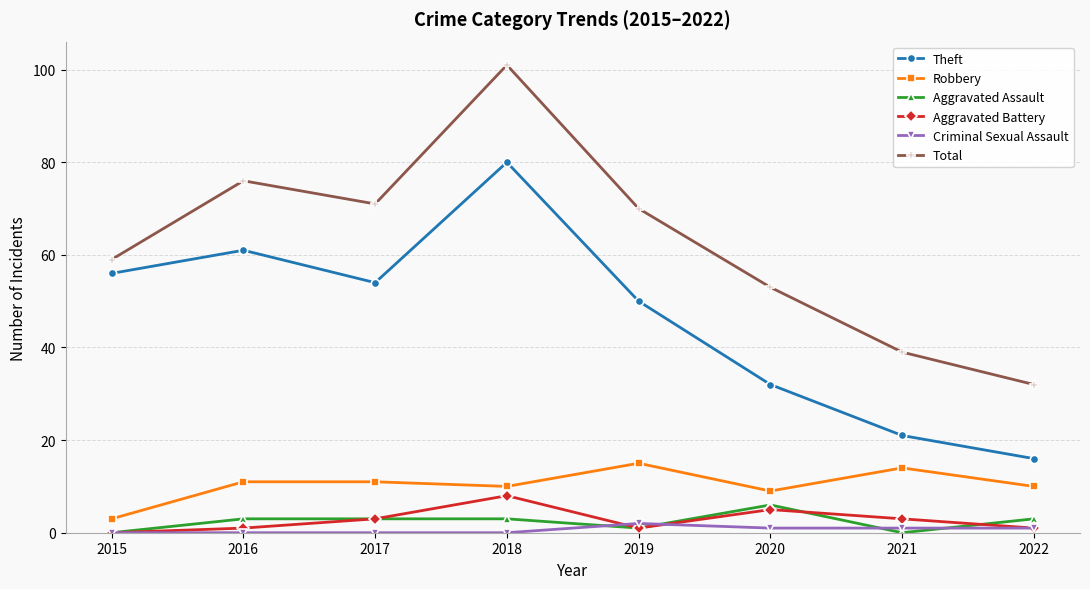

True or false: Theft and Robbery cross at least once.

False